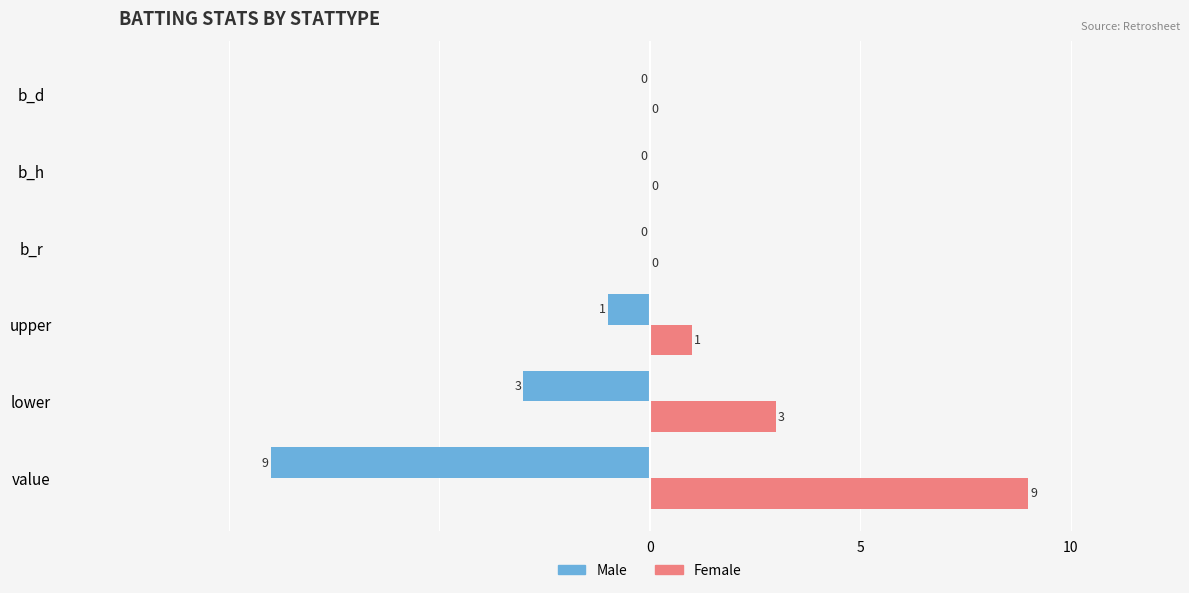

What is the sum of all Female values?

13